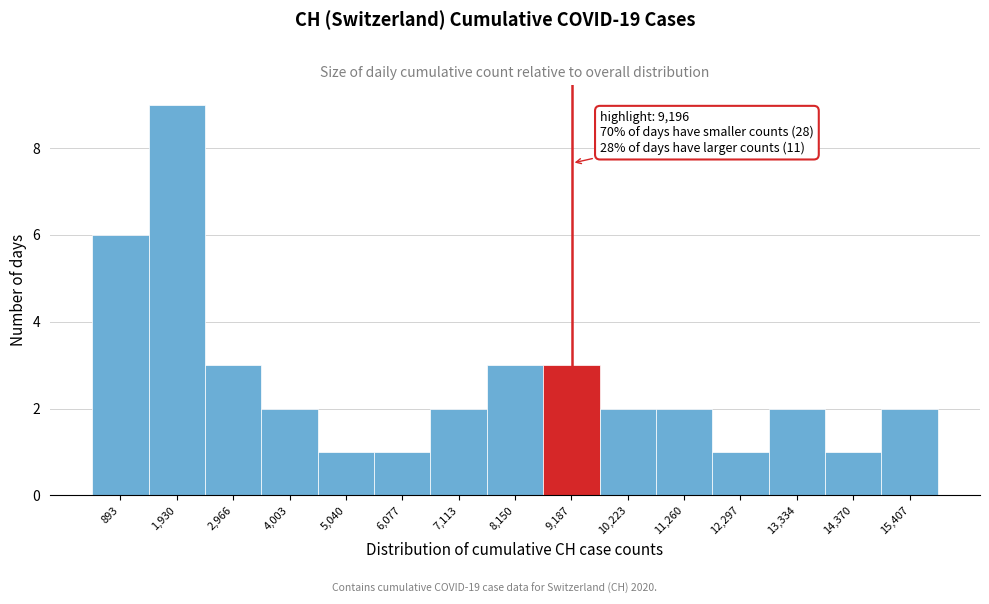

Over which range of the x-axis is the bar tallest?

1400 to 2400